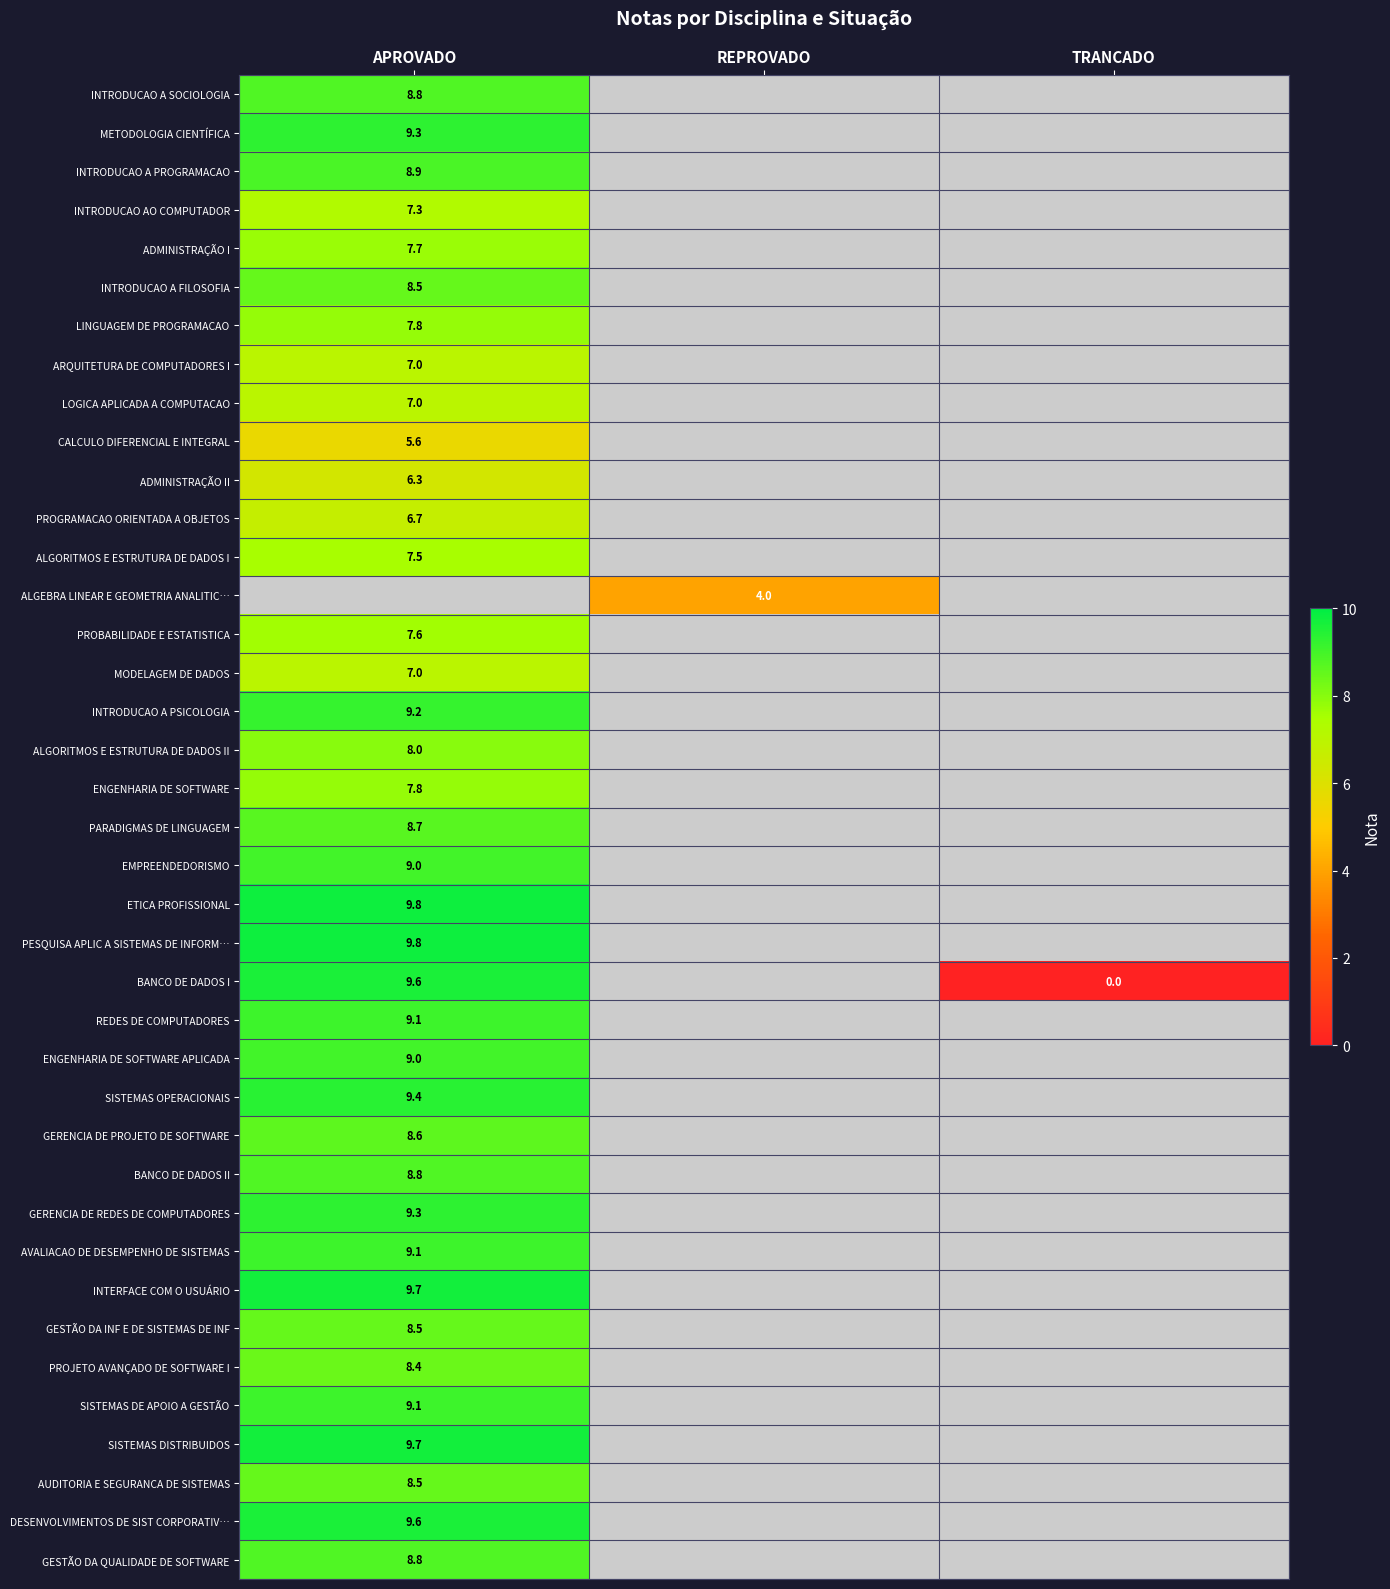

True or false: INTRODUCAO AO COMPUTADOR has a value of 2.8 at APROVADO.

False